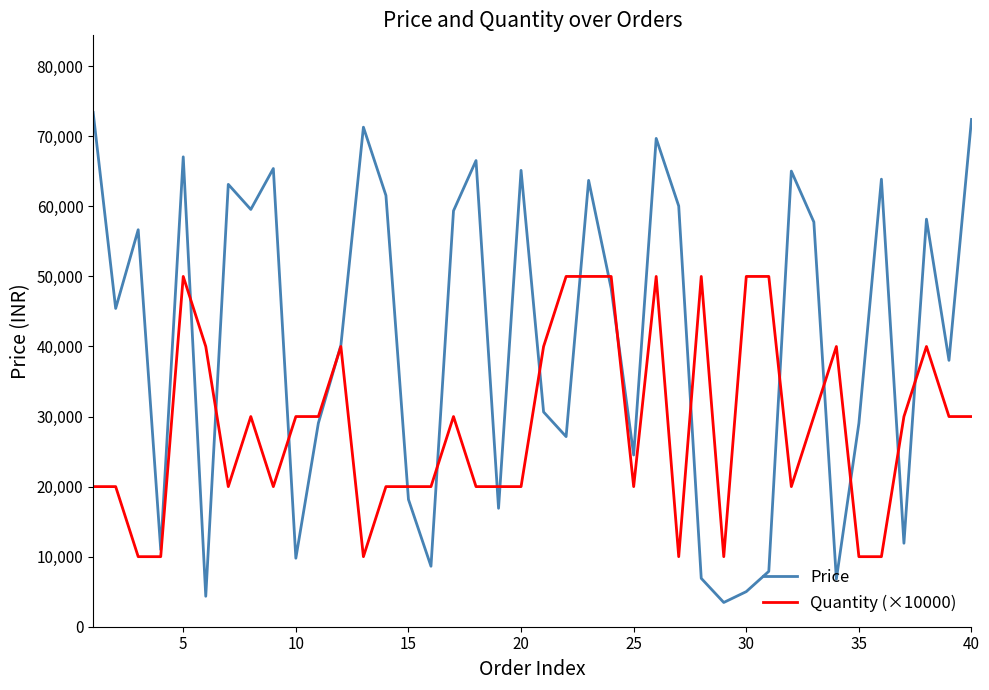

Which series has the largest total across all categories?

Price